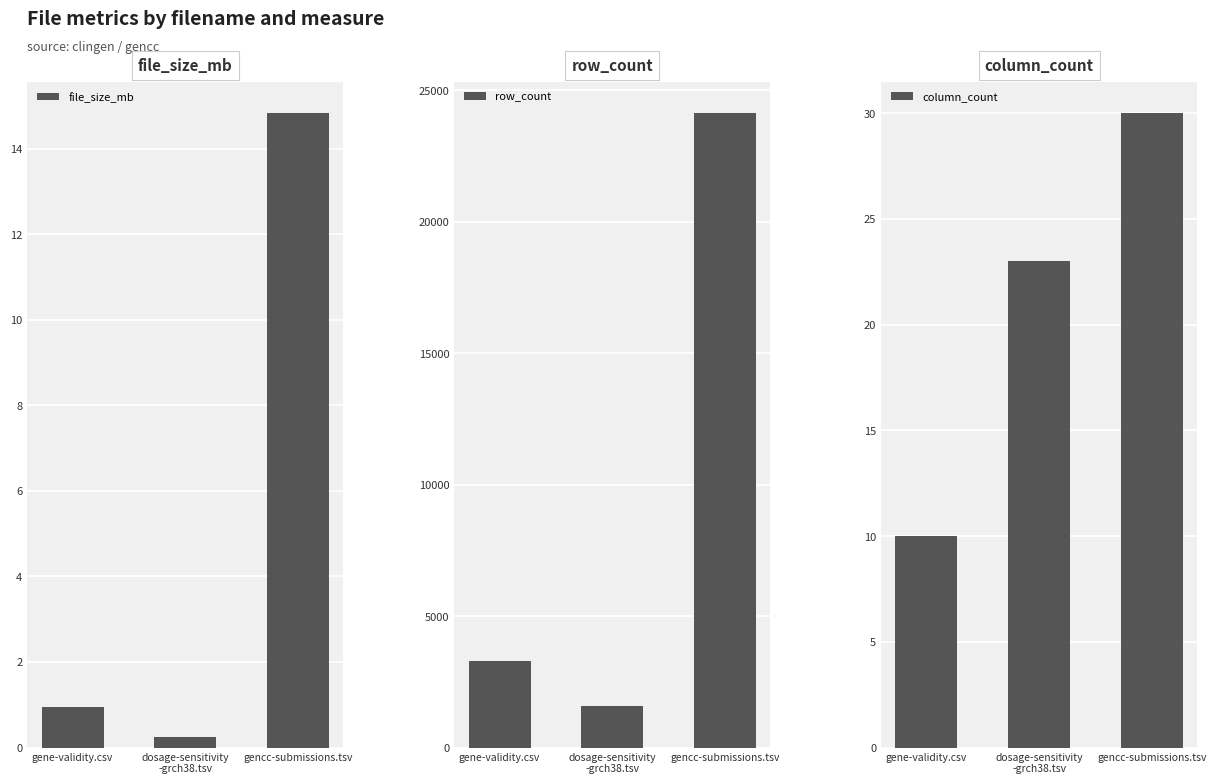

At which category is the sum across all series the highest?

gencc-submissions.tsv